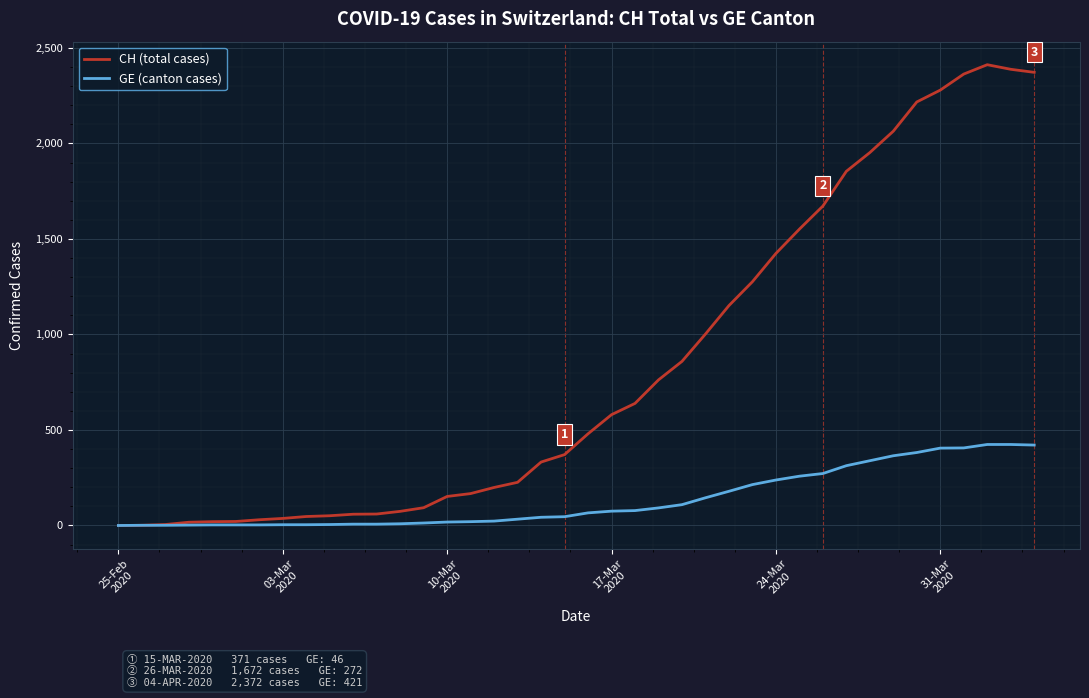

Which series has the widest spread of values?

CH (total cases)